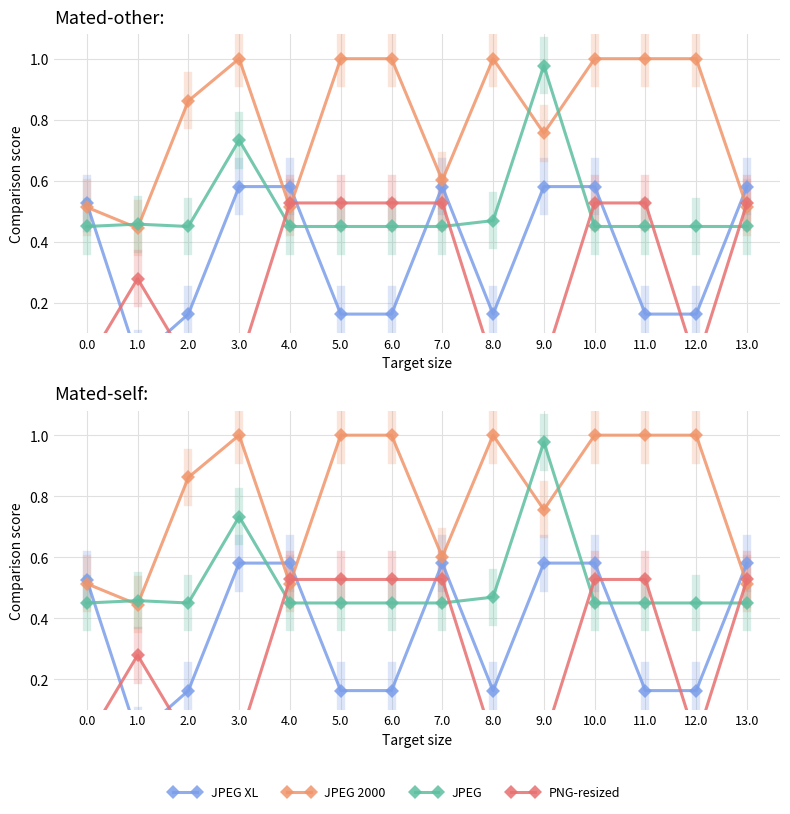

How many interior local peaks does the JPEG 2000 series have?

2